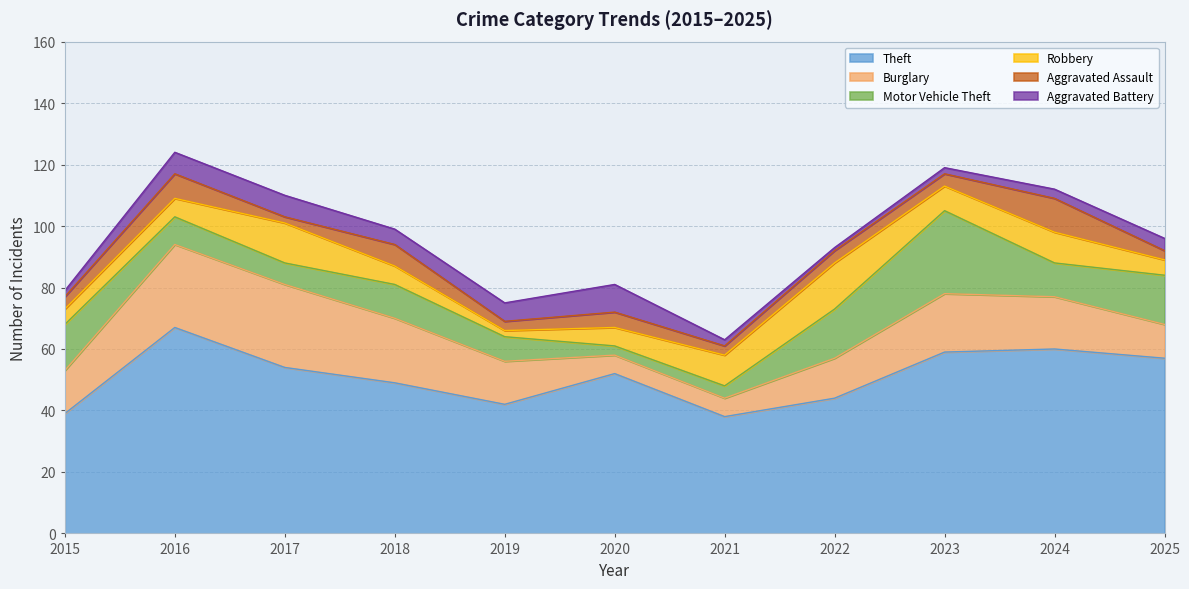

What is the value of the Aggravated Battery point at the 9th from the left?

2